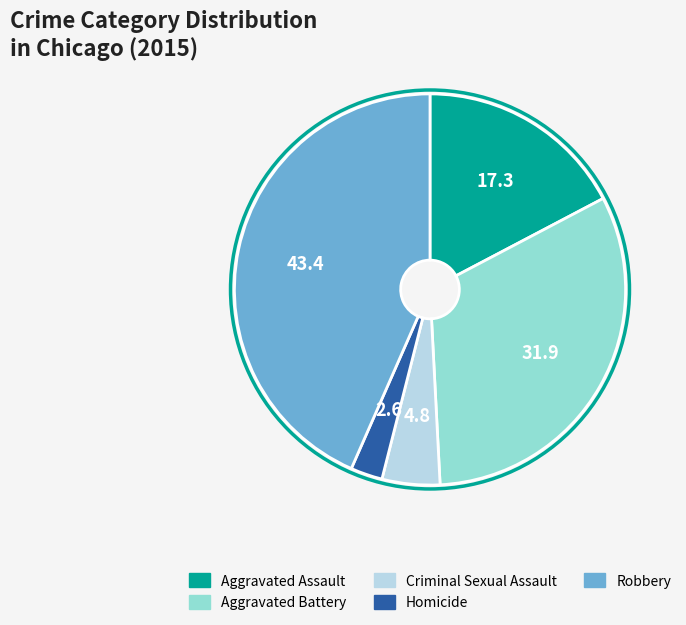

Is it true that Homicide is 3% of the pie?

True